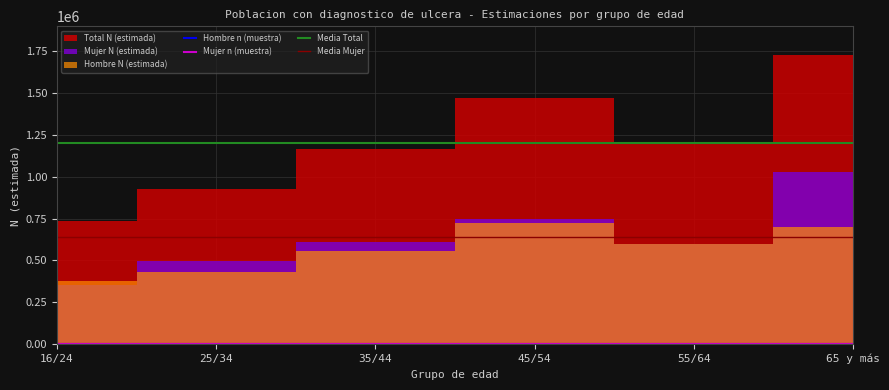

What is the total value across all series at 25/34?

1855985